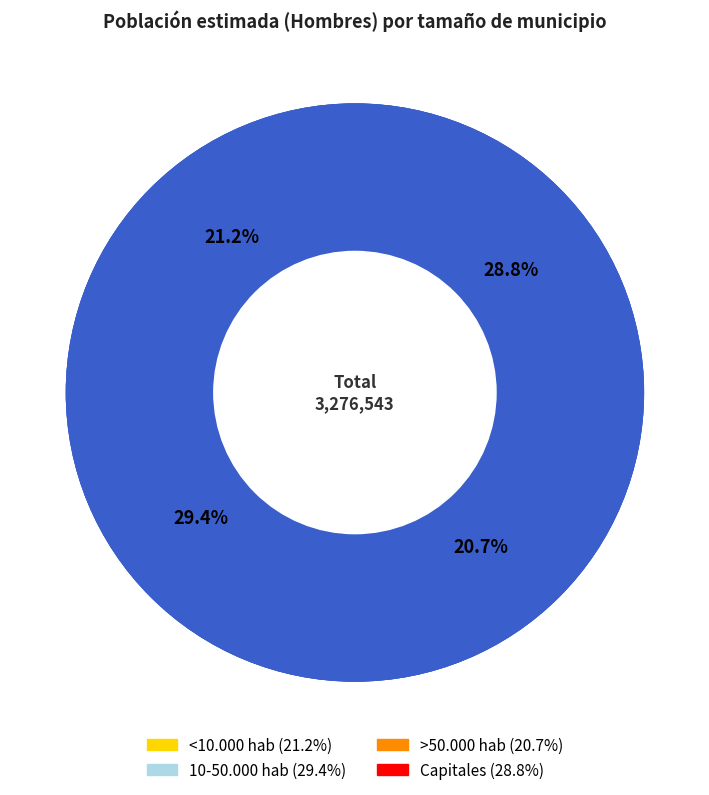

What percentage is the >50.000 hab slice, to the nearest percent?

21%